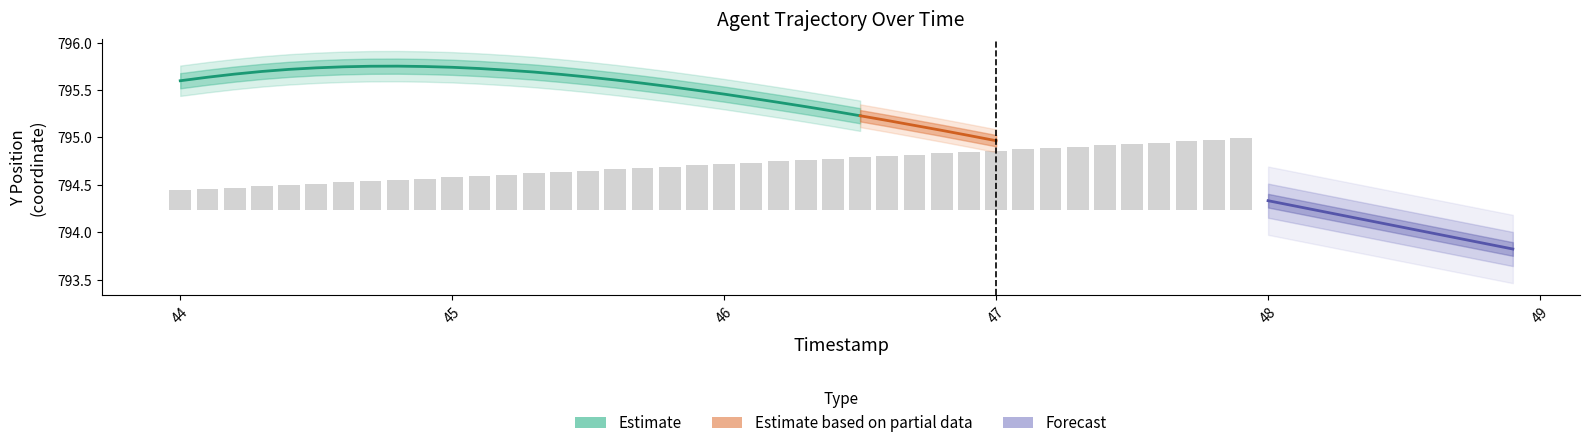

What is the difference between the maximum and minimum values?

0.5